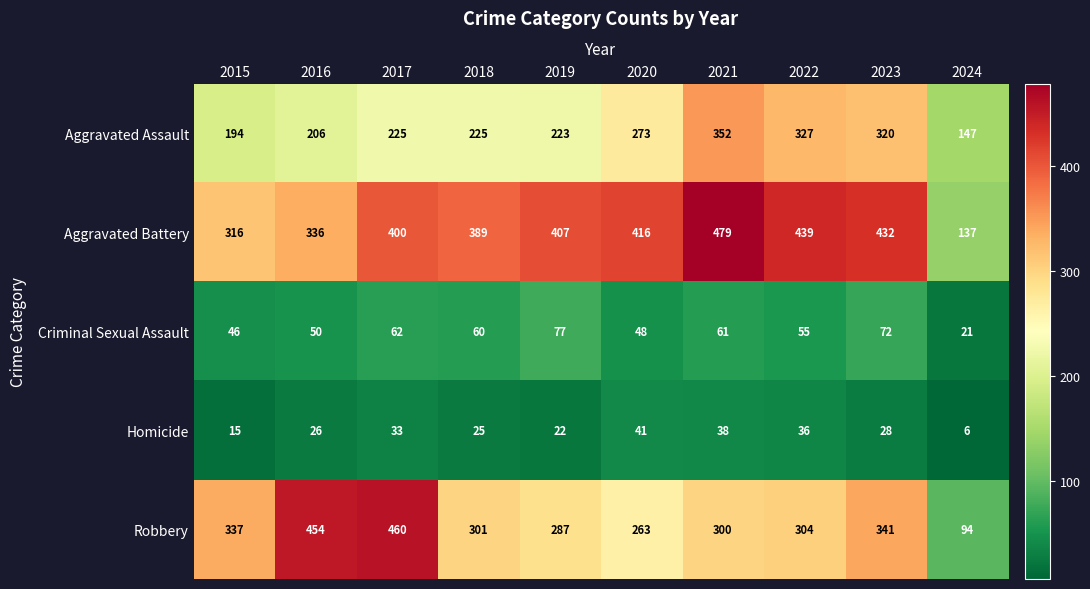

How many data points does each series have?

10